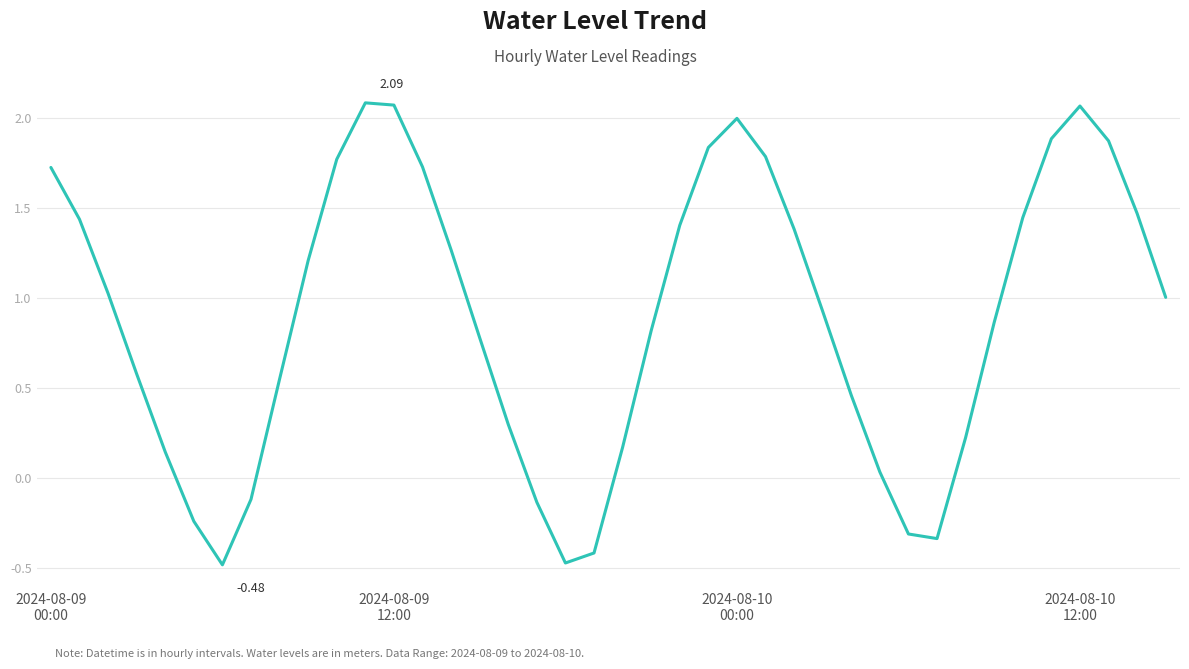

What is the difference between the maximum and minimum values?

2.6